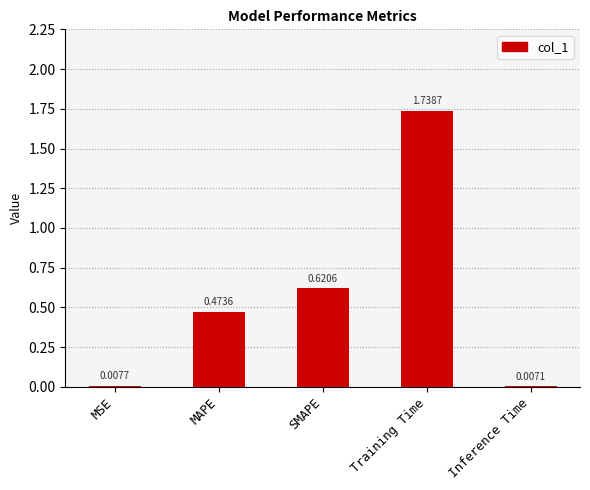

Which label corresponds to the largest value in the chart?

Training Time